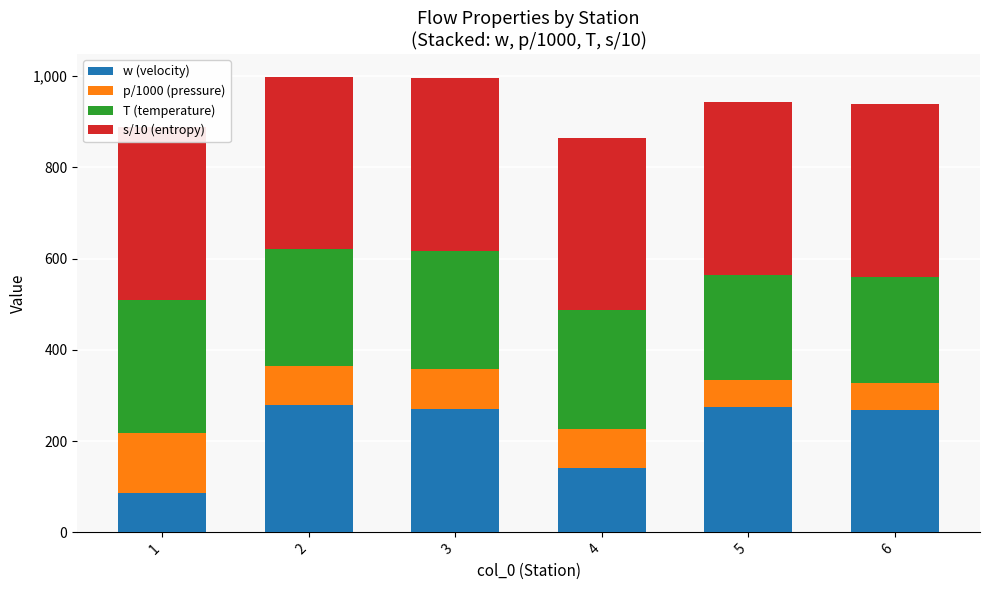

What is the highest value of the w (velocity) series?

280.0